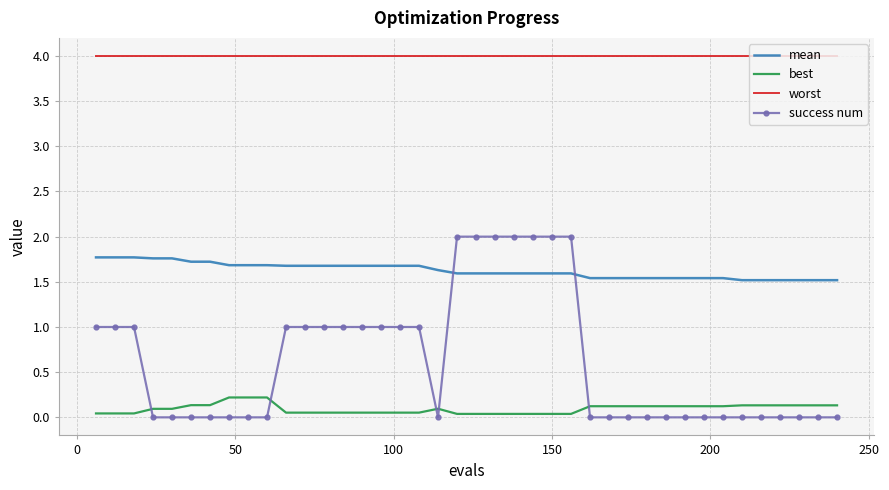

Rank the series by their maximum value, from lowest to highest.

best, mean, success num, worst